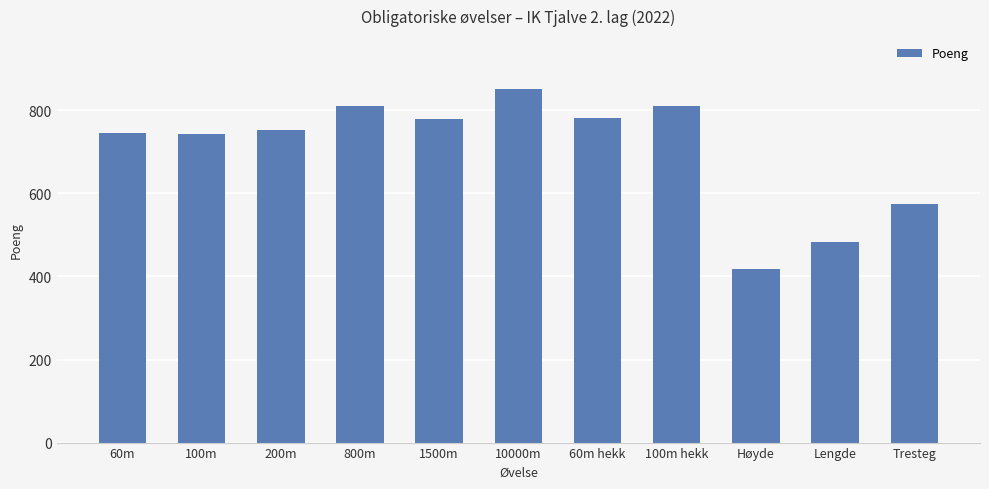

What is the sum of the values at 60m and Høyde?

1164